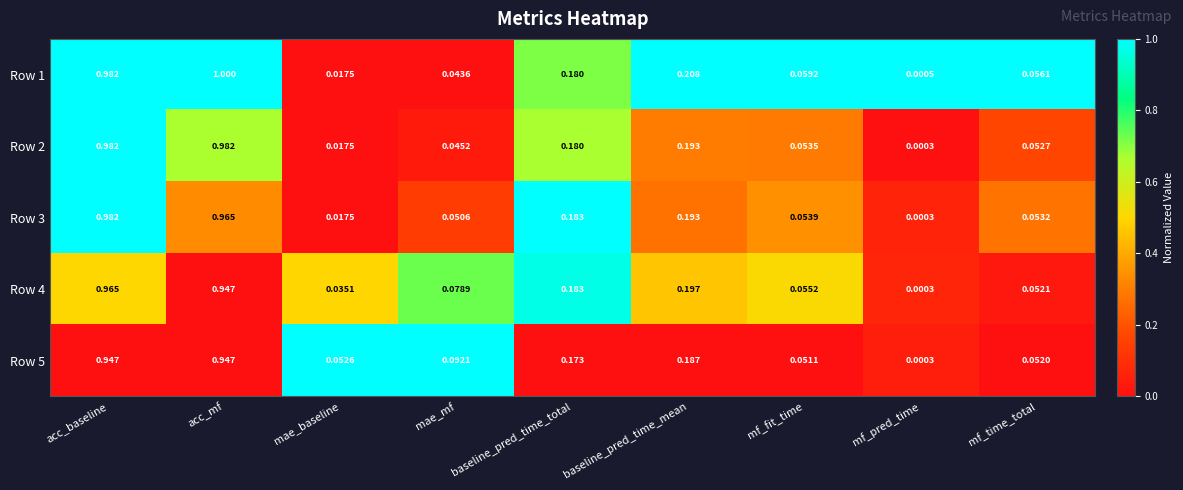

Rank the categories by Row 4 value from highest to lowest.

acc_baseline, acc_mf, baseline_pred_time_mean, baseline_pred_time_total, mae_mf, mf_fit_time, mf_time_total, mae_baseline, mf_pred_time